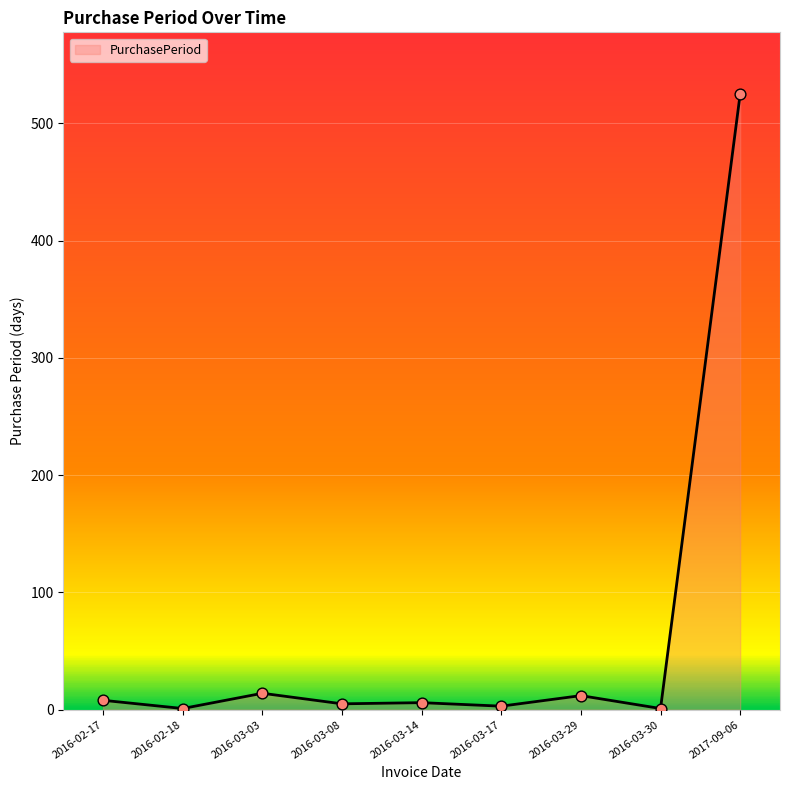

Approximately how many times larger is the value at 2017-09-06 compared to 2016-03-08?

105.0